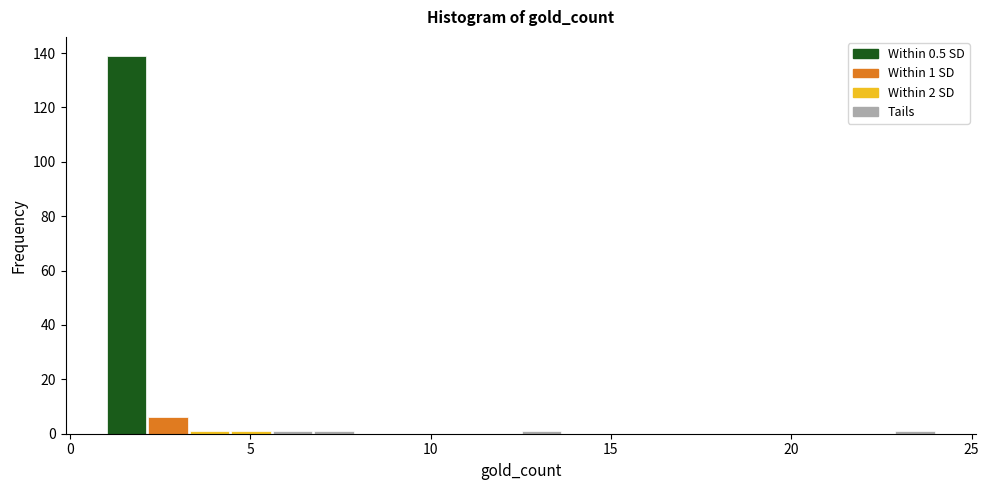

Around what value on the x-axis is the tallest bar? Give the approximate position of its centre, as read against the axis.

1.5